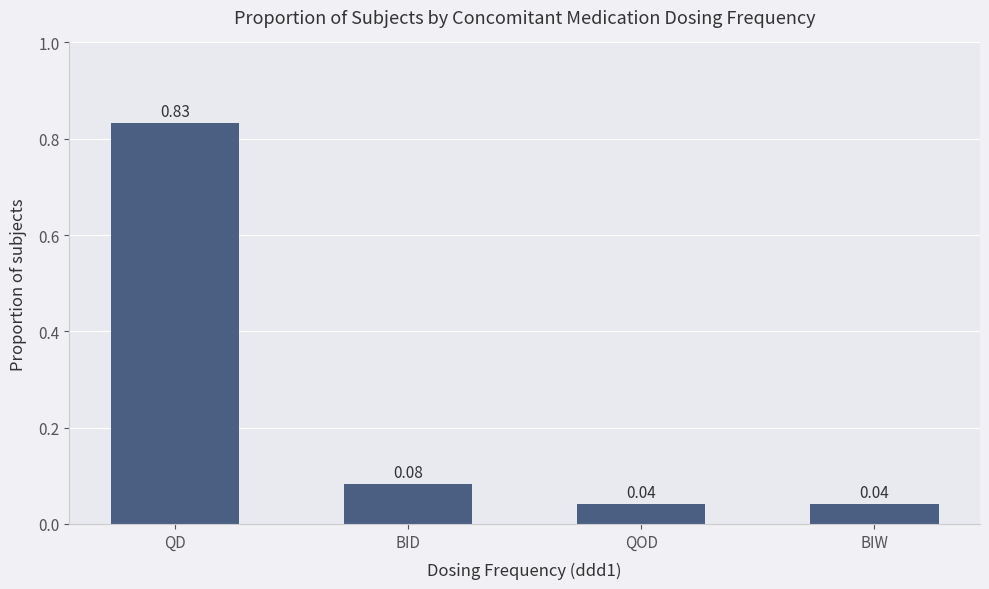

What is the label of the 1st bar from the left?

QD